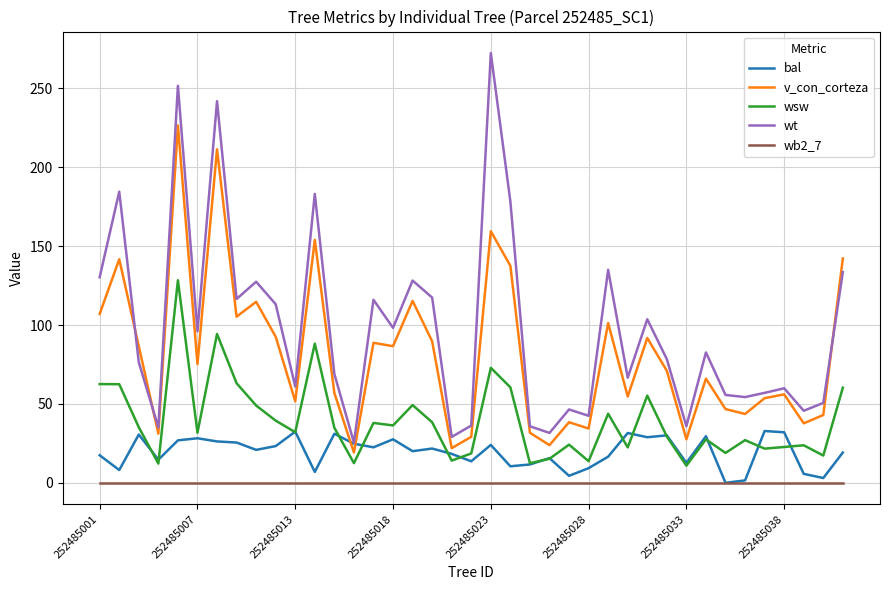

Which series has the widest spread of values?

wt